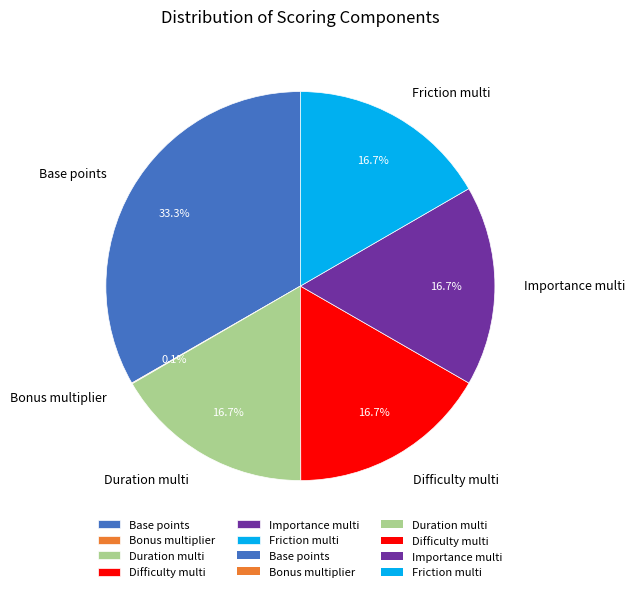

True or false: Difficulty multi accounts for 17% of the total.

True